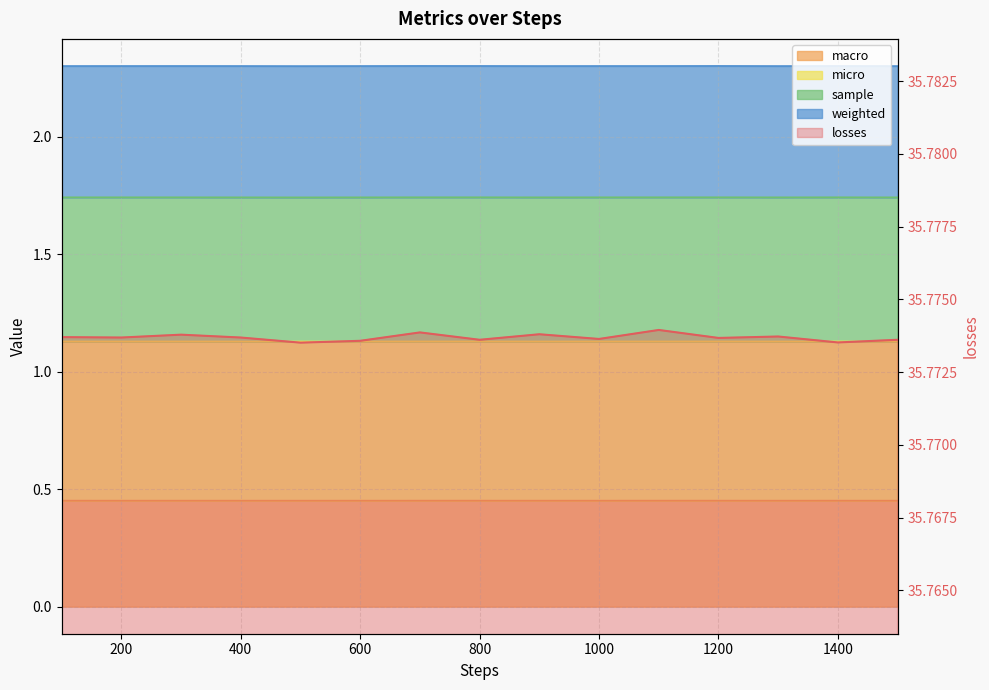

True or false: macro has more than 0 points higher than both neighbors.

True